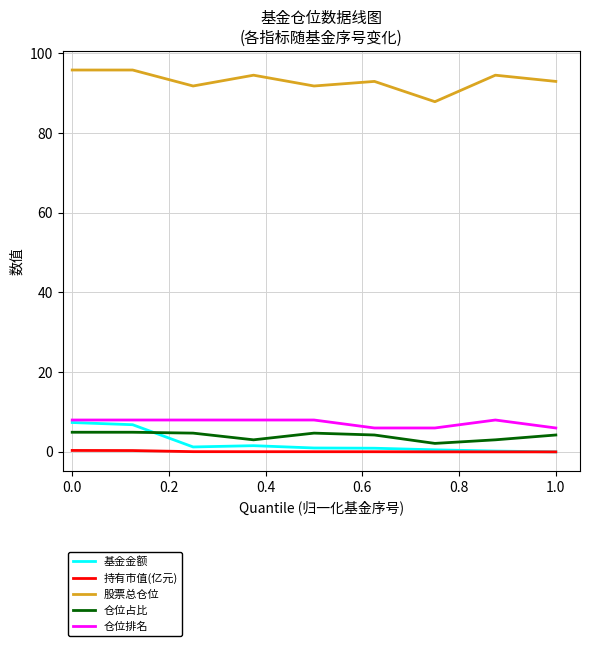

True or false: 仓位排名 and 股票总仓位 intersect in this chart.

False